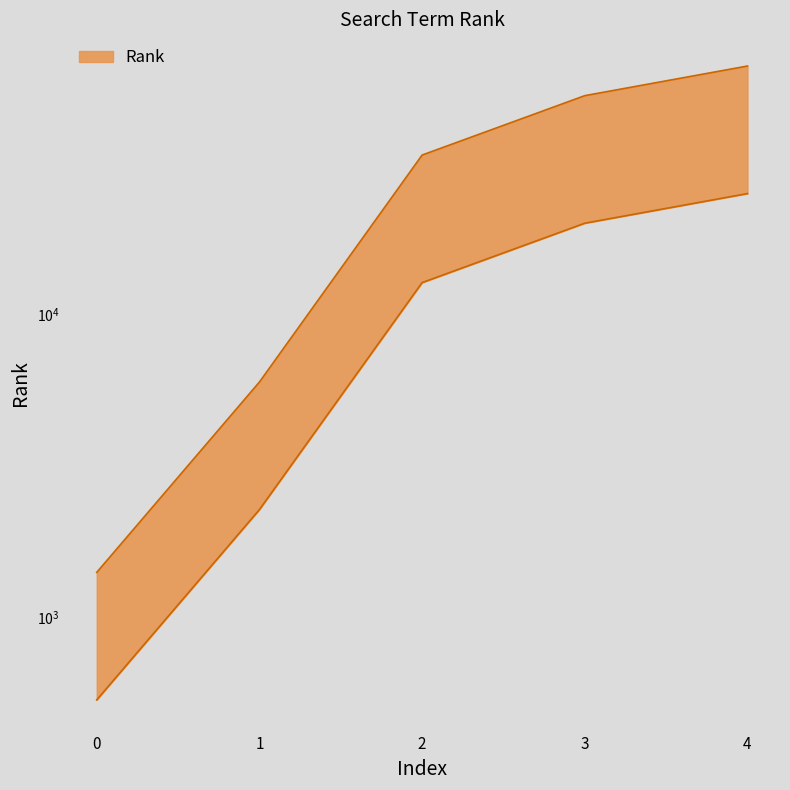

Approximately how many times larger is the value at 1 compared to 2?

0.2